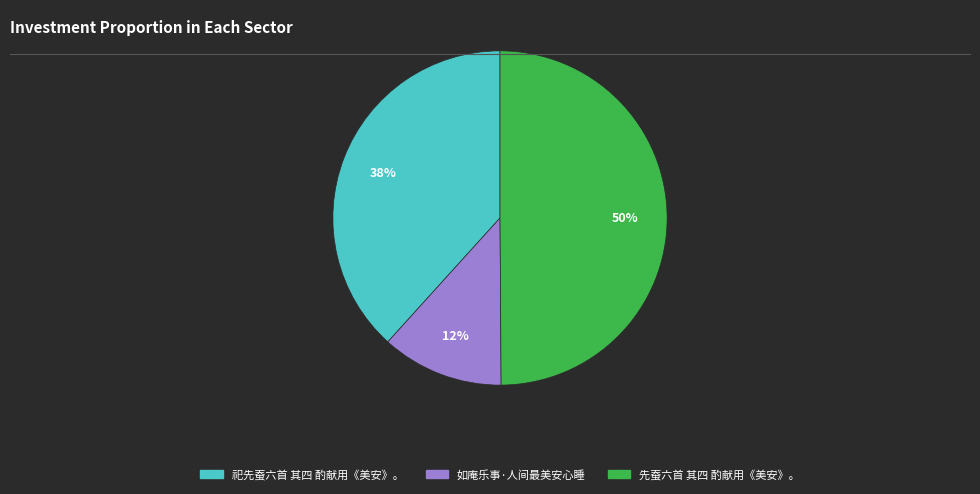

Approximately how many times larger is the value at 祀先蚕六首 其四 酌献用《美安》。 compared to 先蚕六首 其四 酌献用《美安》。?

0.8